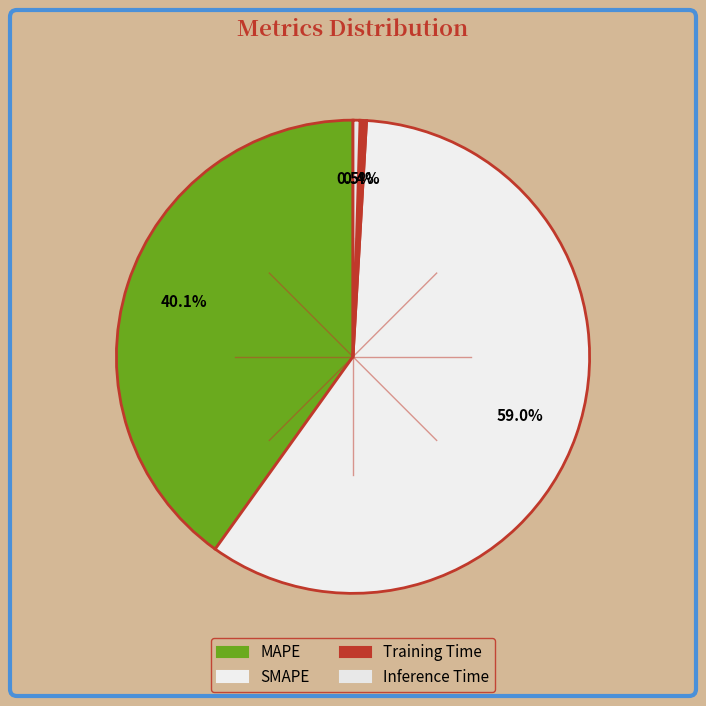

Count the number of slices in the pie.

4